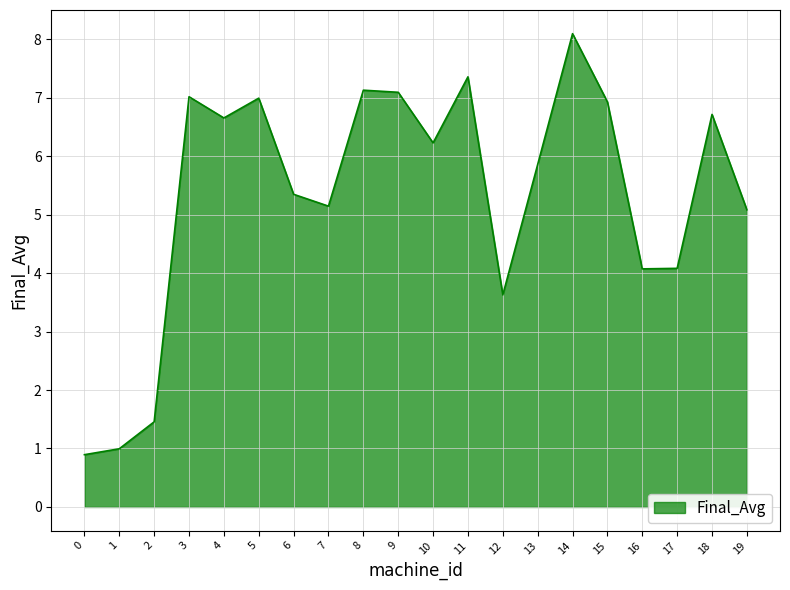

Does the chart have visible grid lines?

Yes